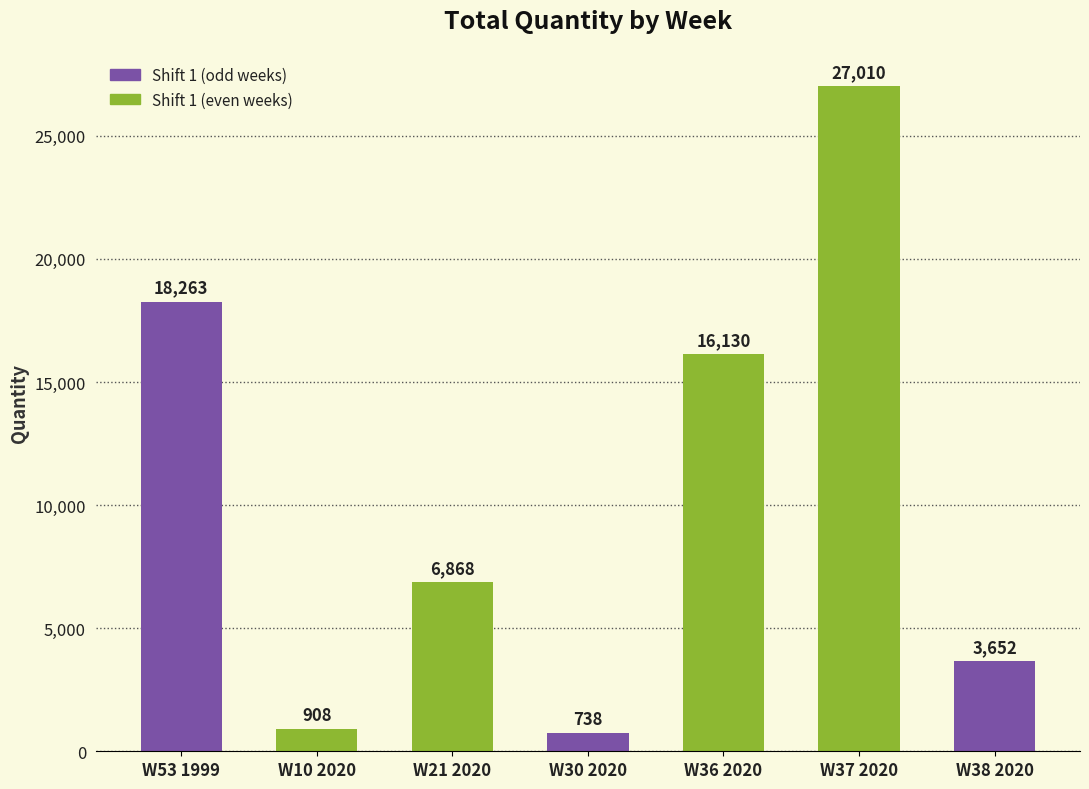

Reading left to right, extract all data points from this chart.

18263	908	6868	738	16130	27010	3652